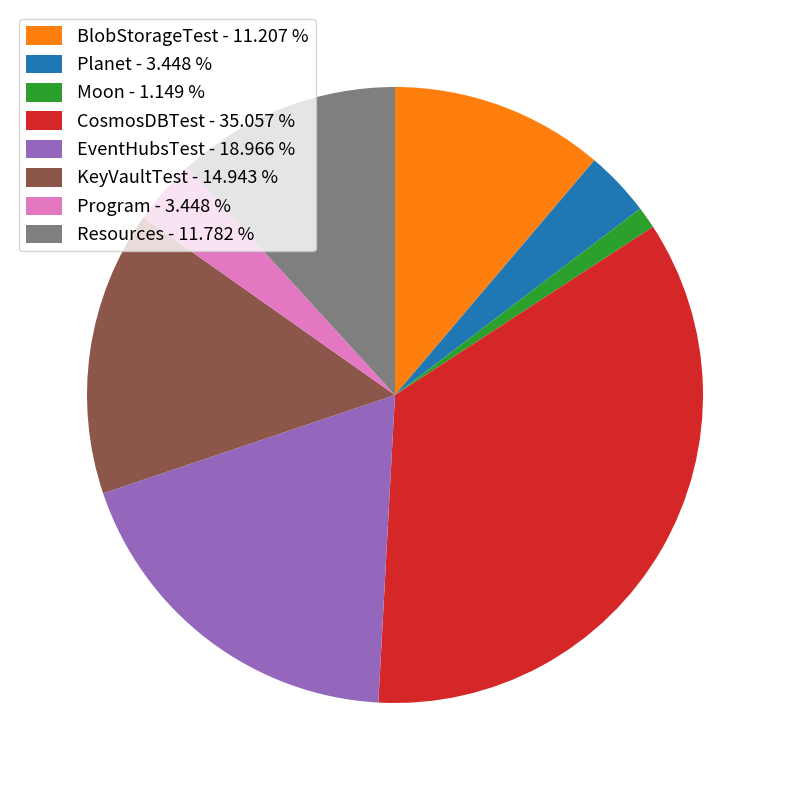

Which category has the smallest portion of the pie?

Moon